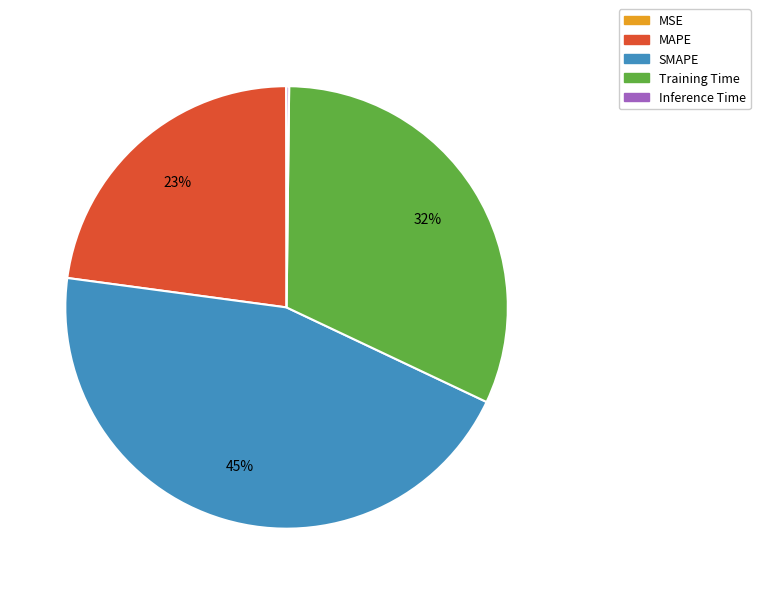

True or false: SMAPE accounts for 45% of the total.

True